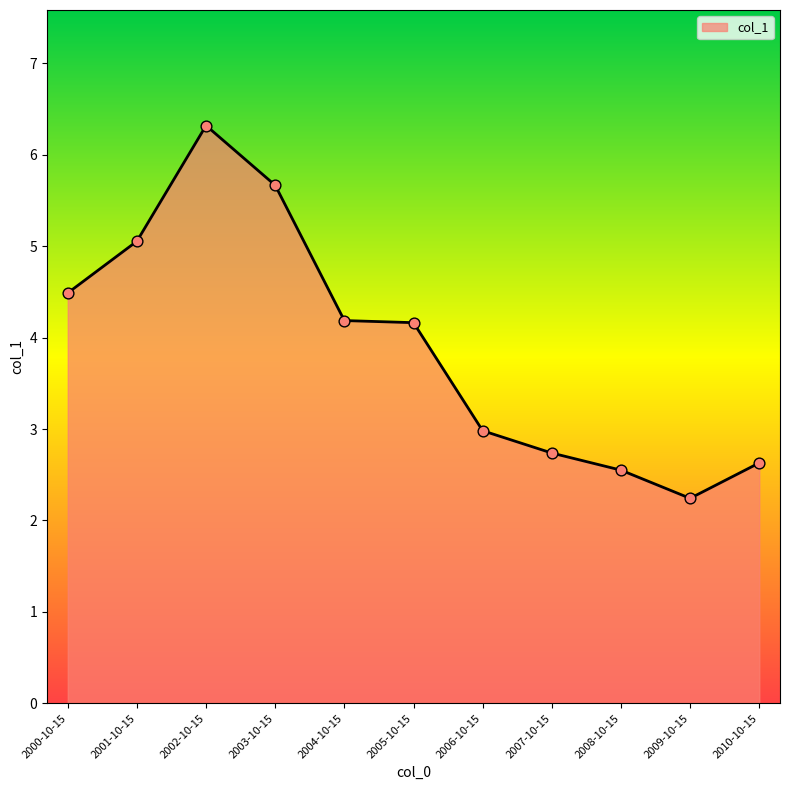

What is the change in value from 2005-10-15 to 2008-10-15?

-1.6